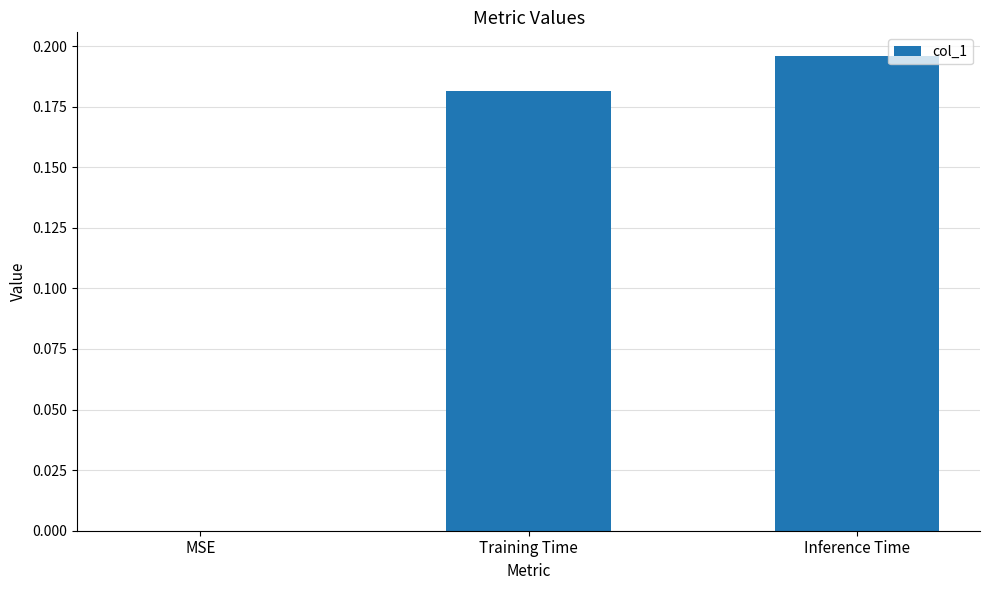

What is the sum of all values?

0.4